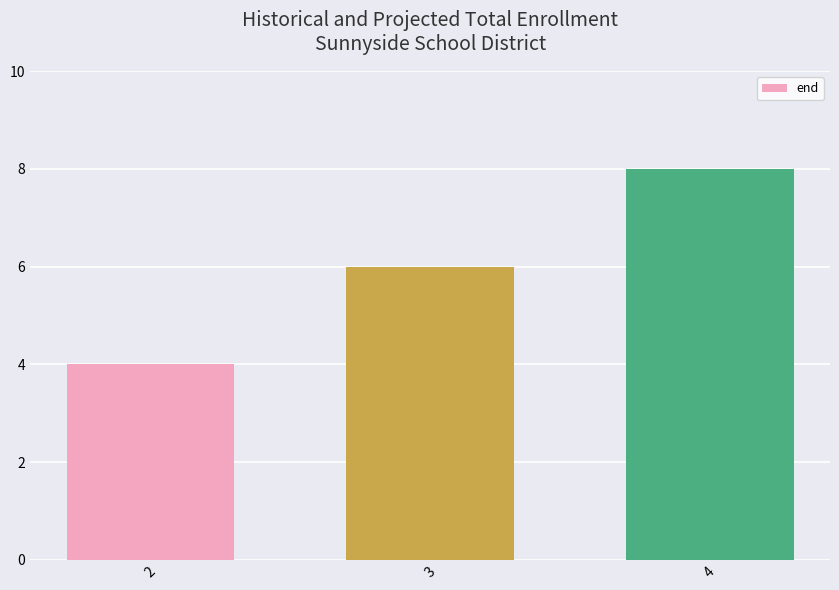

Reading left to right, list all the values displayed in this chart.

2=4	3=6	4=8